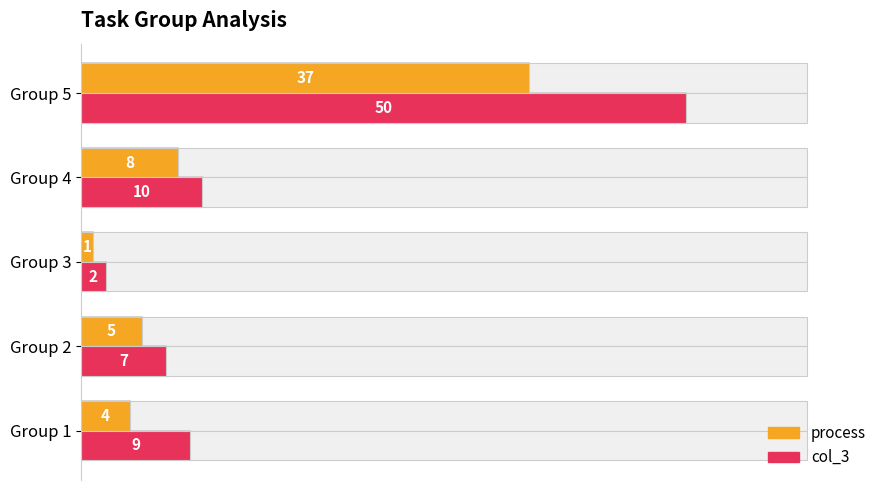

How many data points in process are less than 5?

2